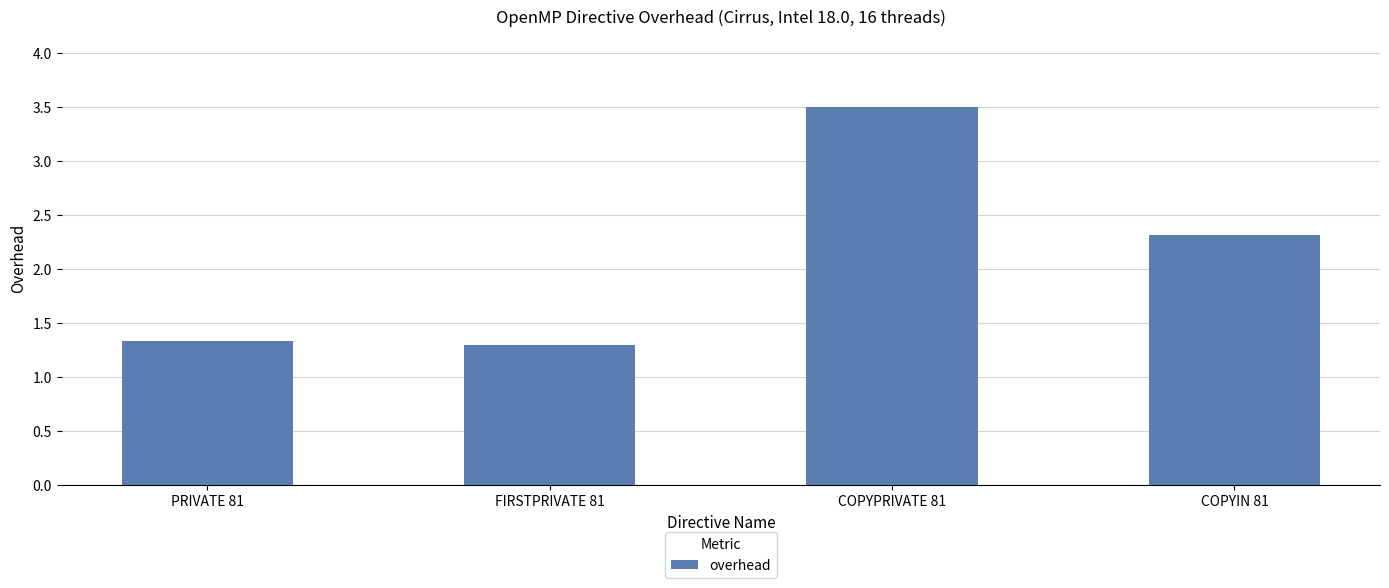

How many data points does each series have?

4